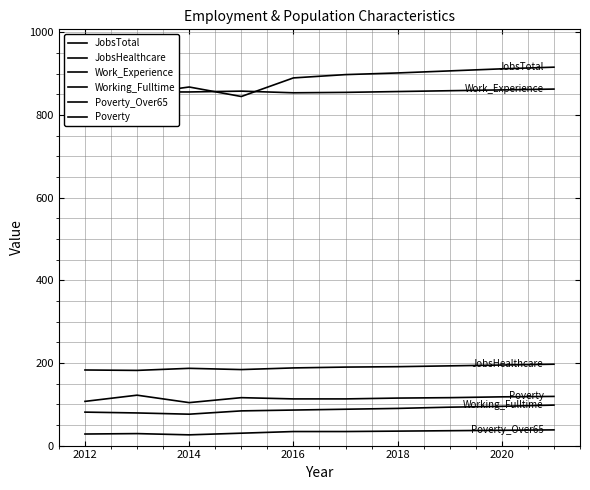

True or false: JobsTotal has a value of 1540 at 2020.

False